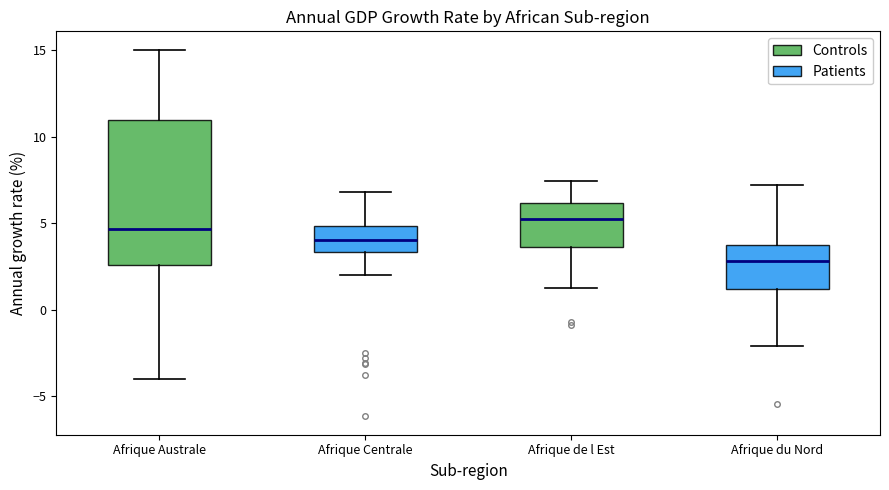

Where does the lower whisker of the box for Afrique de l Est end on the y-axis? The values are not printed on the chart, so give them approximately, as read against the axis.

1.5